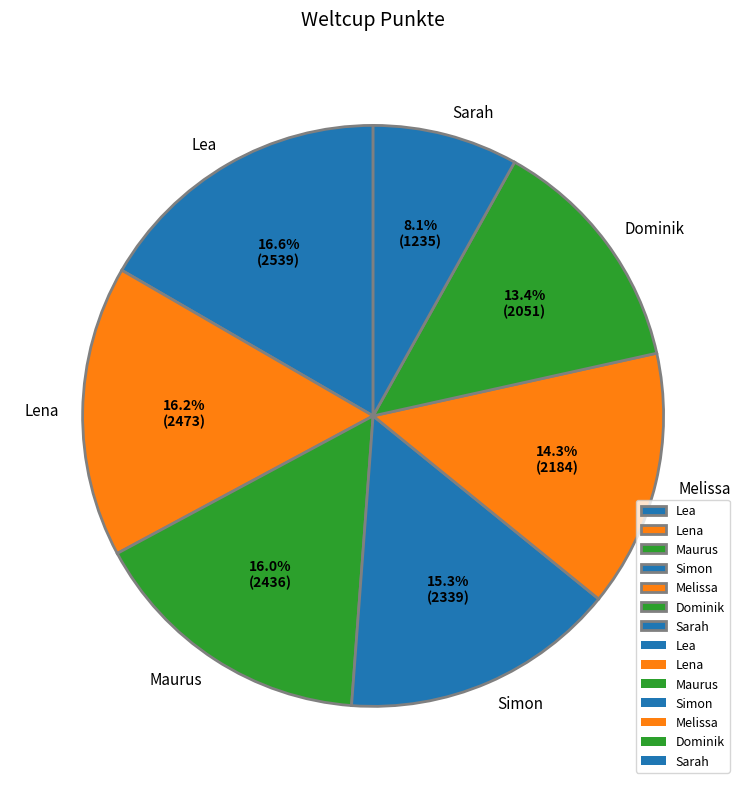

To the nearest percent, what is the average slice percentage?

14%